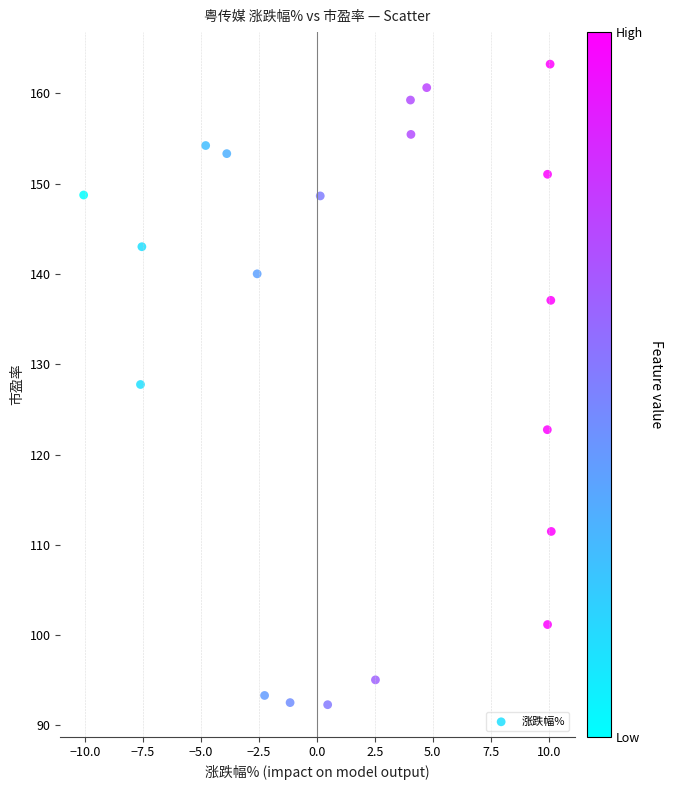

What is the range of Y values (max minus min)?

71.0